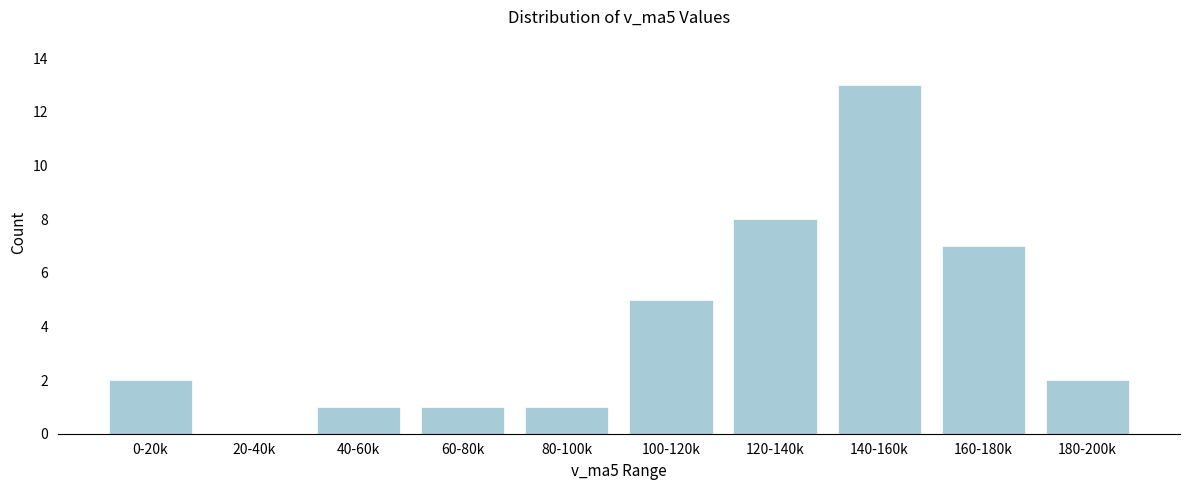

Reading left to right, list all the values displayed in this chart.

0-20k=2	20-40k=0	40-60k=1	60-80k=1	80-100k=1	100-120k=5	120-140k=8	140-160k=13	160-180k=7	180-200k=2